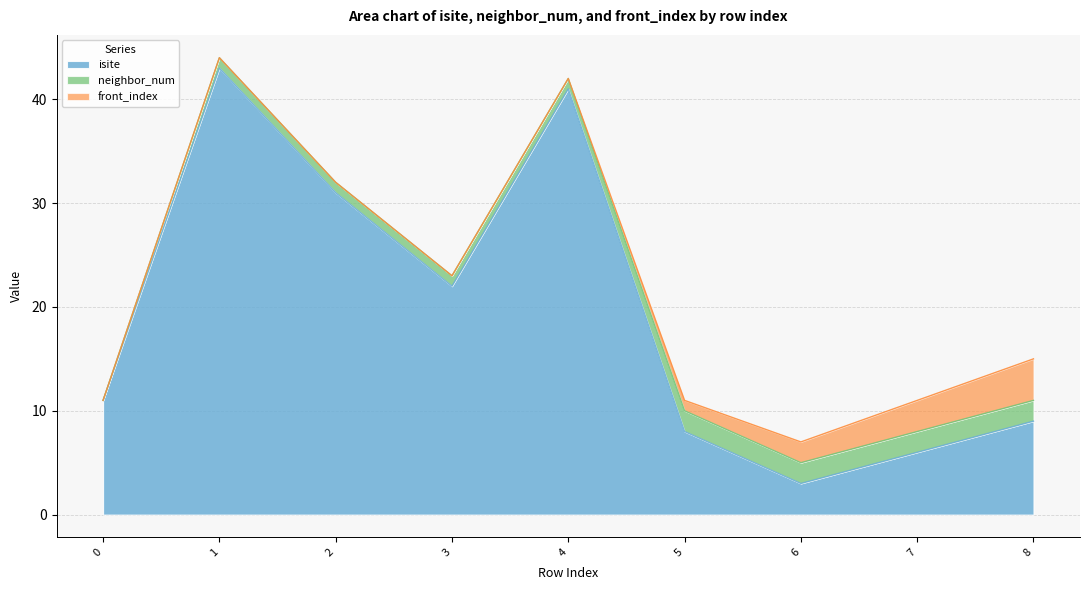

What is the value of the neighbor_num point at the 9th from the left?

2